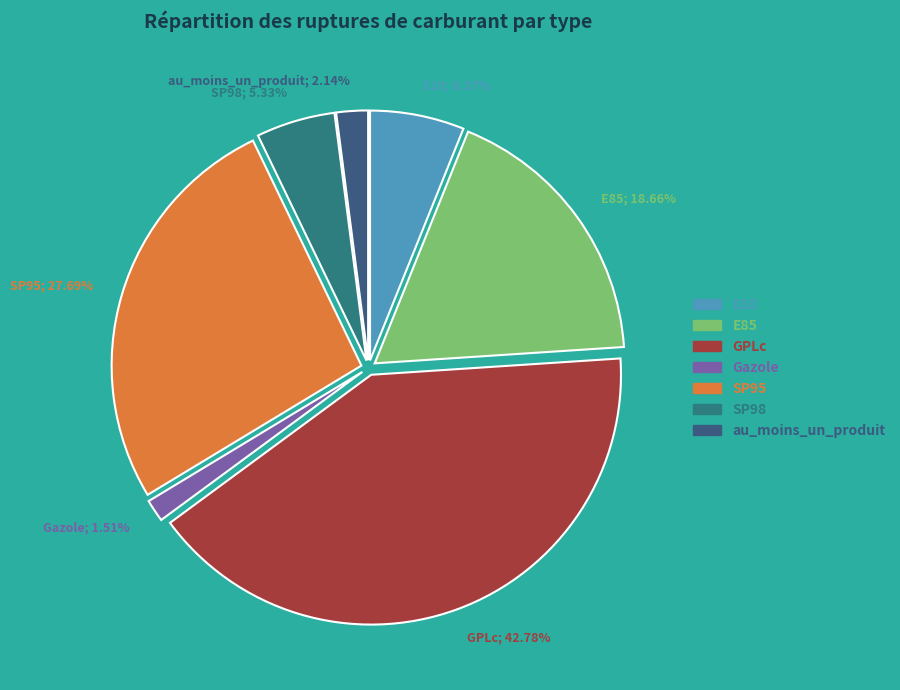

Does any single category account for the majority?

No